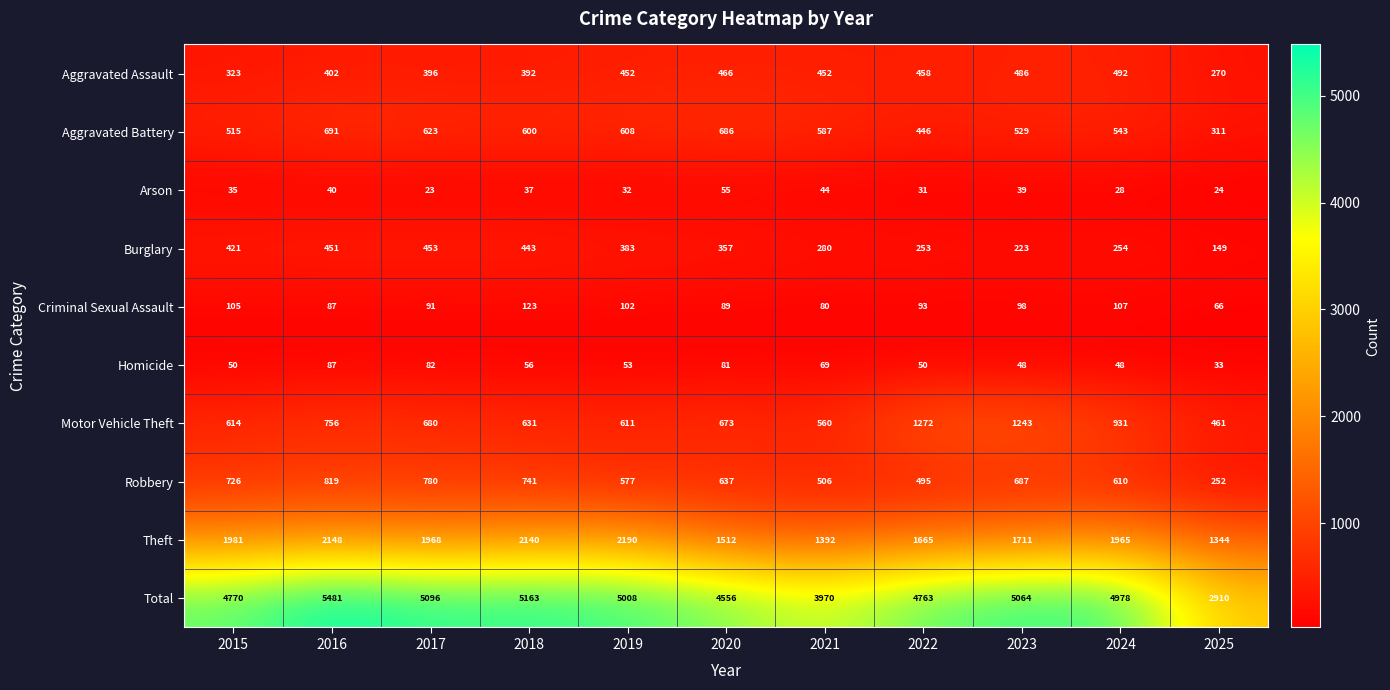

What is the difference between the second highest and minimum values in the Aggravated Battery series?

375